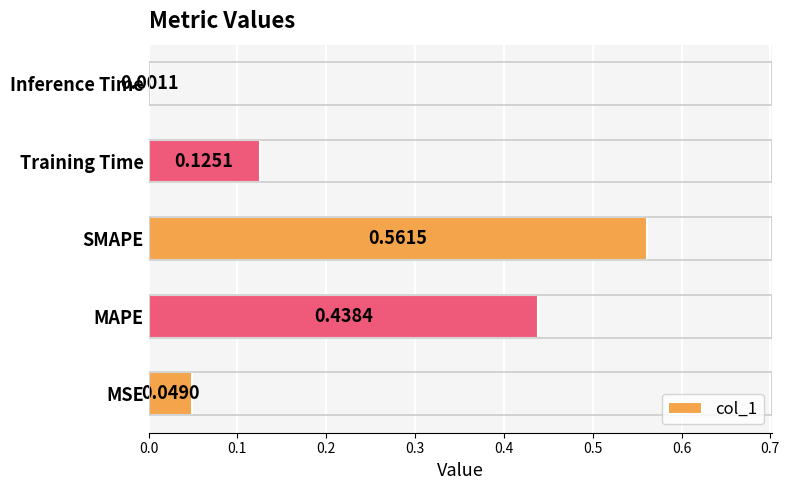

What is the sum of all values?

1.2